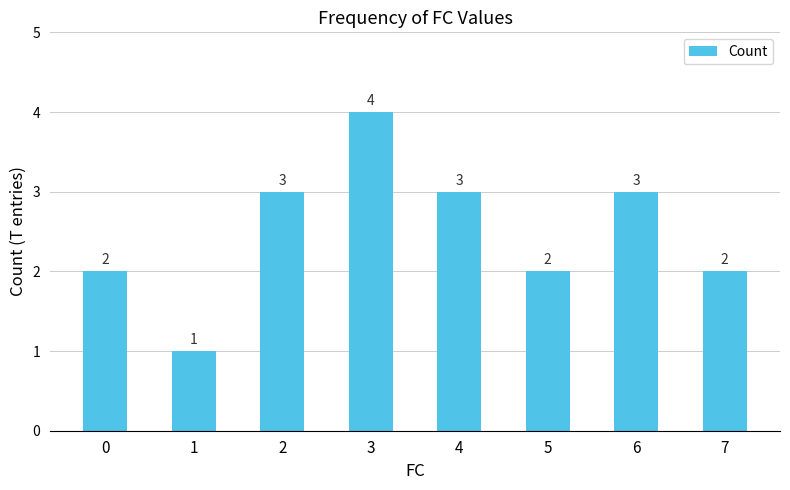

The value at 5 is 3. True or false?

False